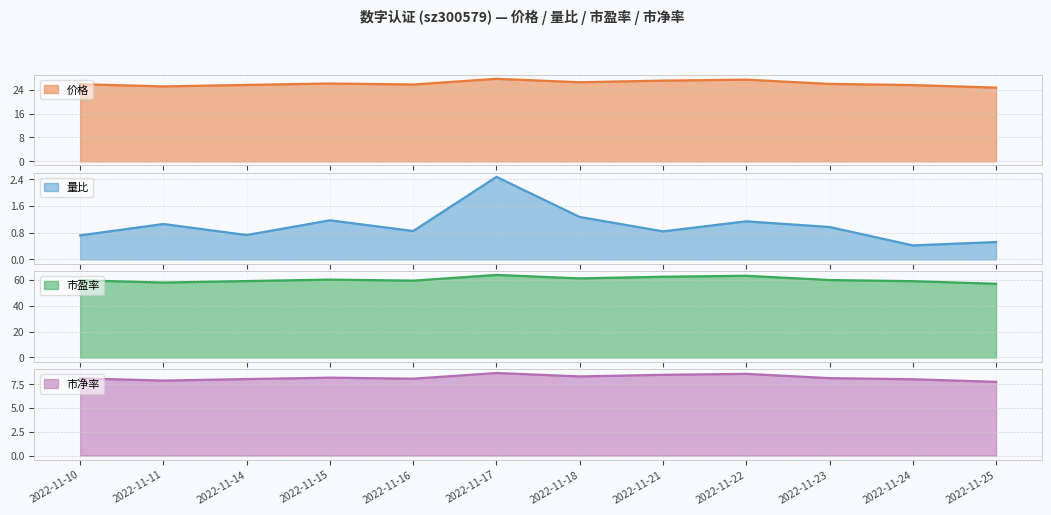

The value of 价格 at 2022-11-22 is 14.6. True or false?

False